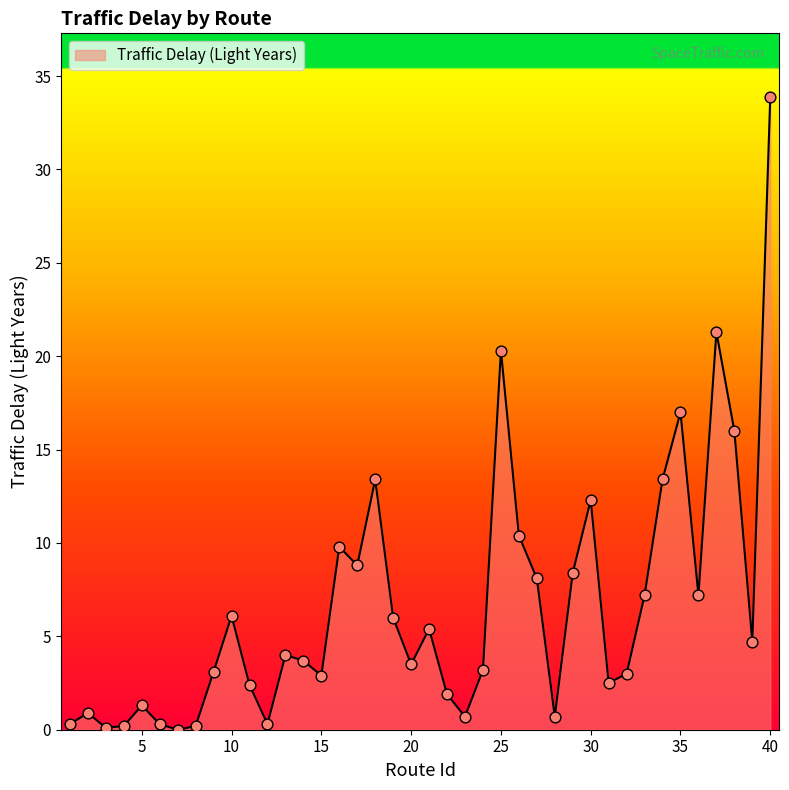

What is the greatest value displayed?

33.9